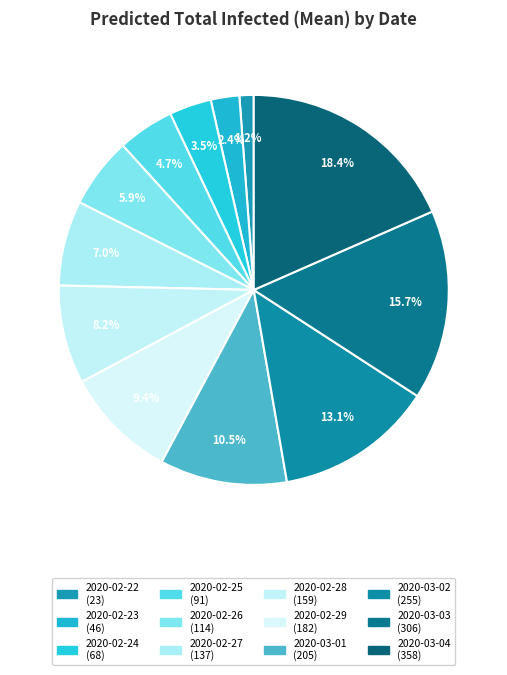

Count the number of slices in the pie.

12